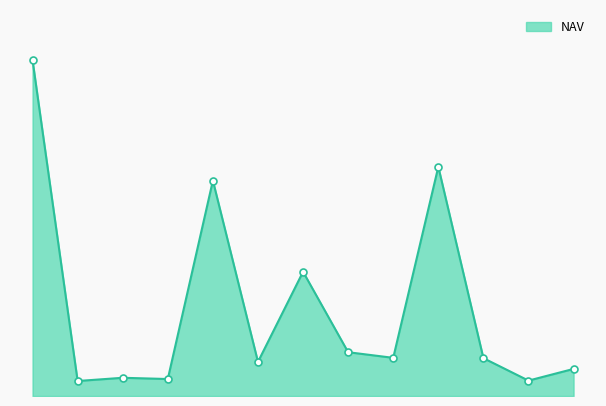

Does the chart have visible grid lines?

No